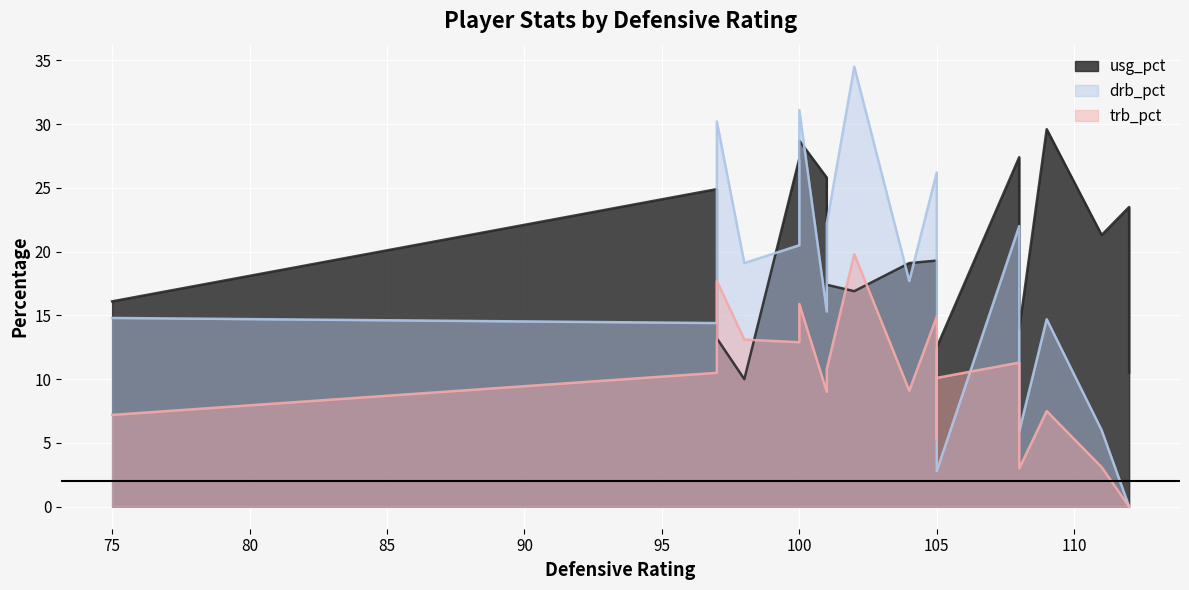

What is the sum of all drb_pct values?

308.3